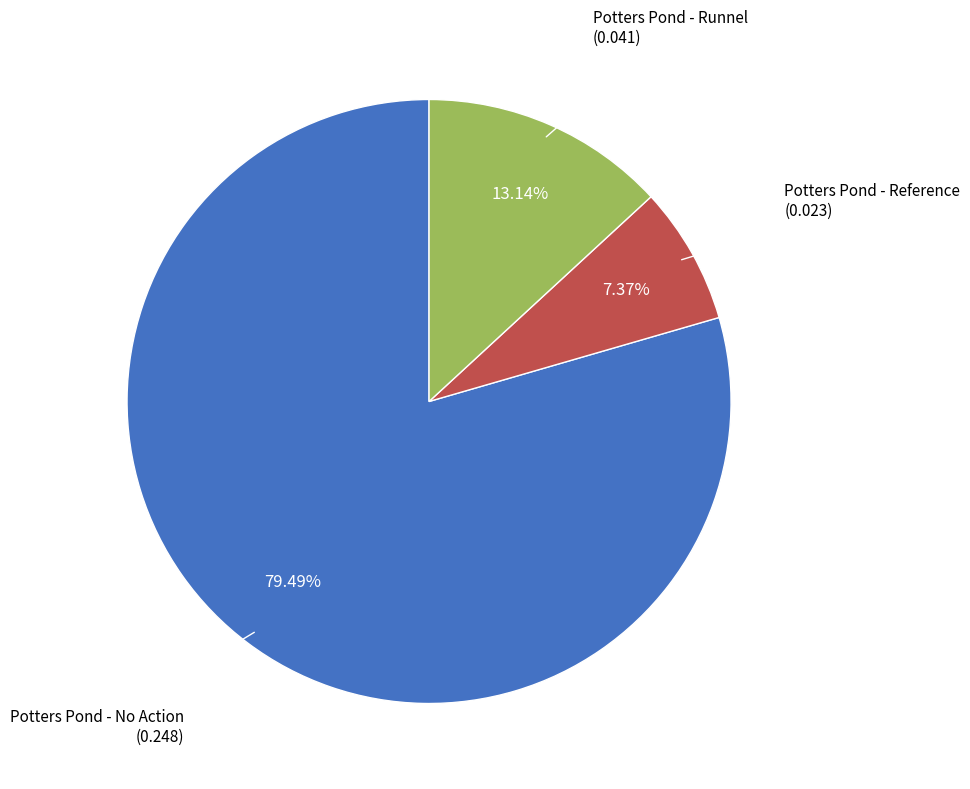

What percentage is NOT represented by Potters Pond - Runnel?

86.9%